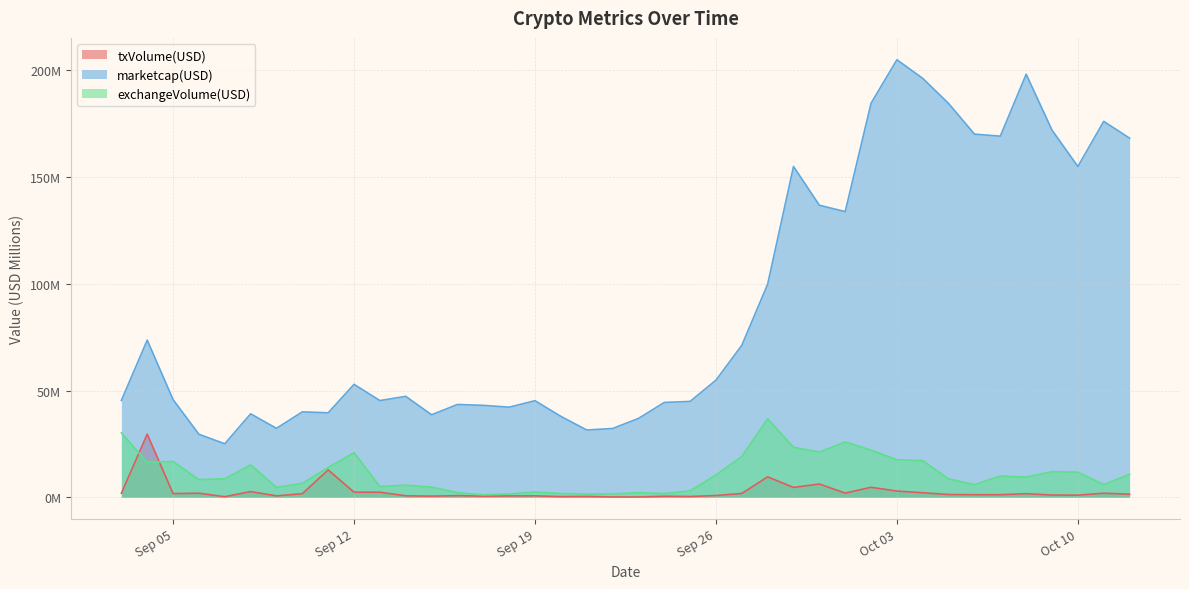

What is the difference between the txVolume(USD) values at Sep 12 and Oct 10?

1.4